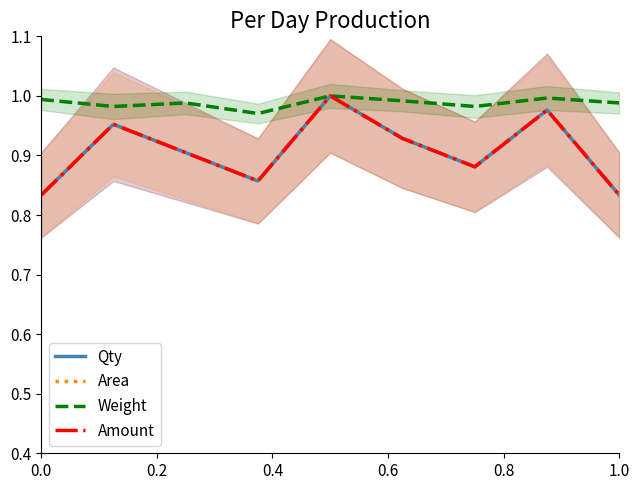

Reading left to right, transcribe all the data shown in this chart.

Qty: 0.8	1.0	0.9	0.9	1.0	0.9	0.9	1.0	0.8
Area: 0.8	1.0	0.9	0.9	1.0	0.9	0.9	1.0	0.8
Weight: 1.0	1.0	1.0	1.0	1.0	1.0	1.0	1.0	1.0
Amount: 0.8	1.0	0.9	0.9	1.0	0.9	0.9	1.0	0.8